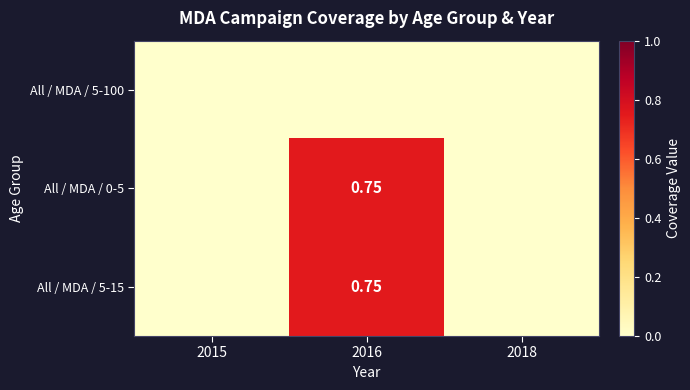

The All / MDA / 5-100 series shows 0.0 at 2016. True or false?

True